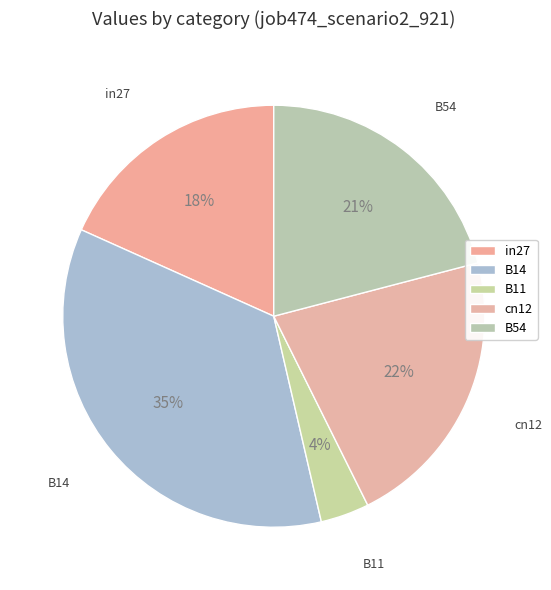

How many slices are in this pie chart?

5